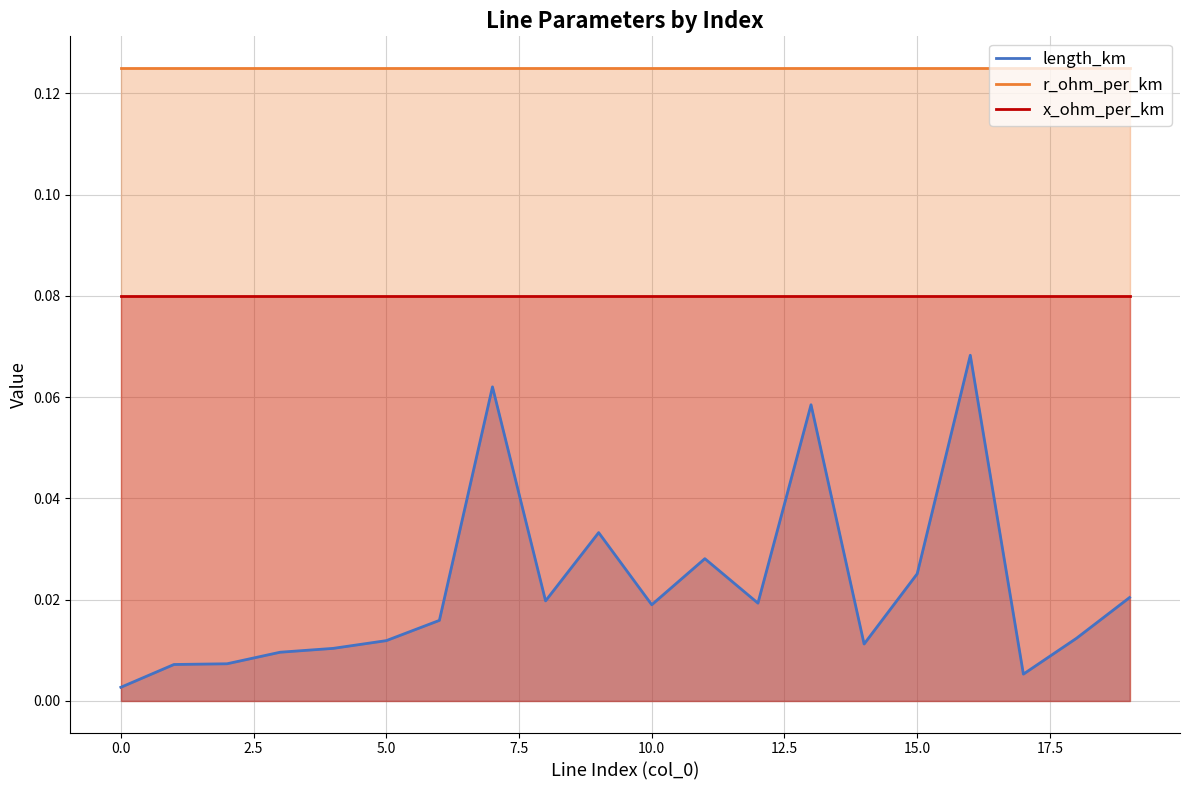

Which series has the largest total across all categories?

r_ohm_per_km